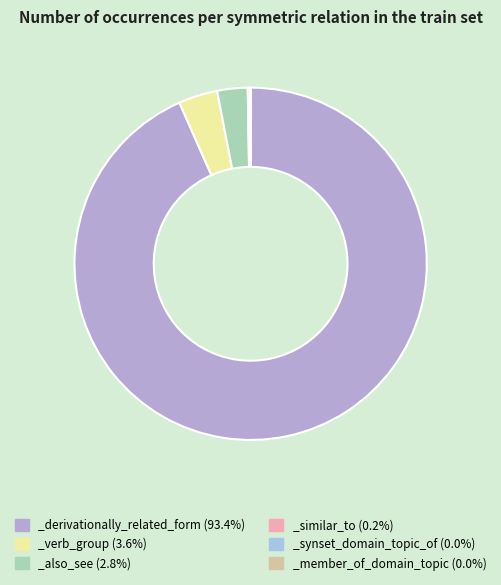

To the nearest percent, what is the difference between the largest and smallest slice percentages?

93%